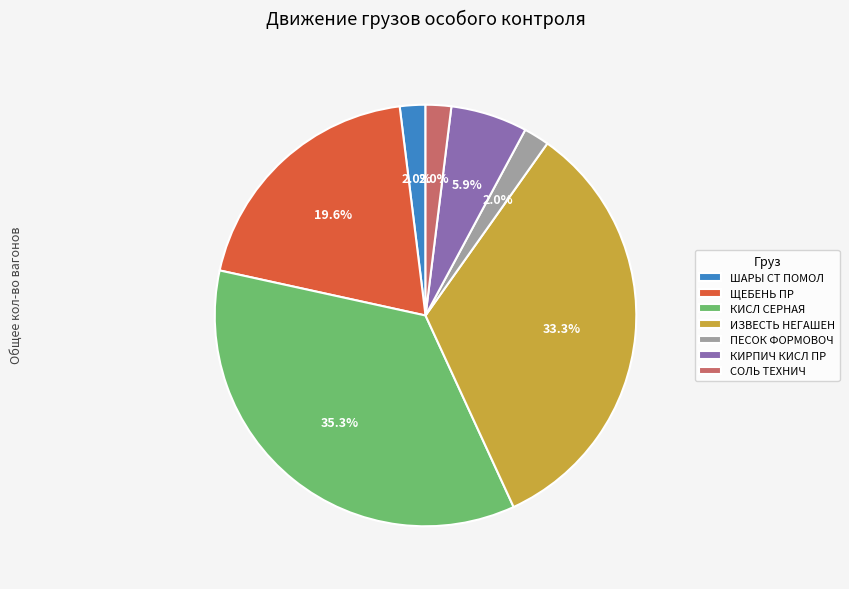

How many slices are in this pie chart?

7